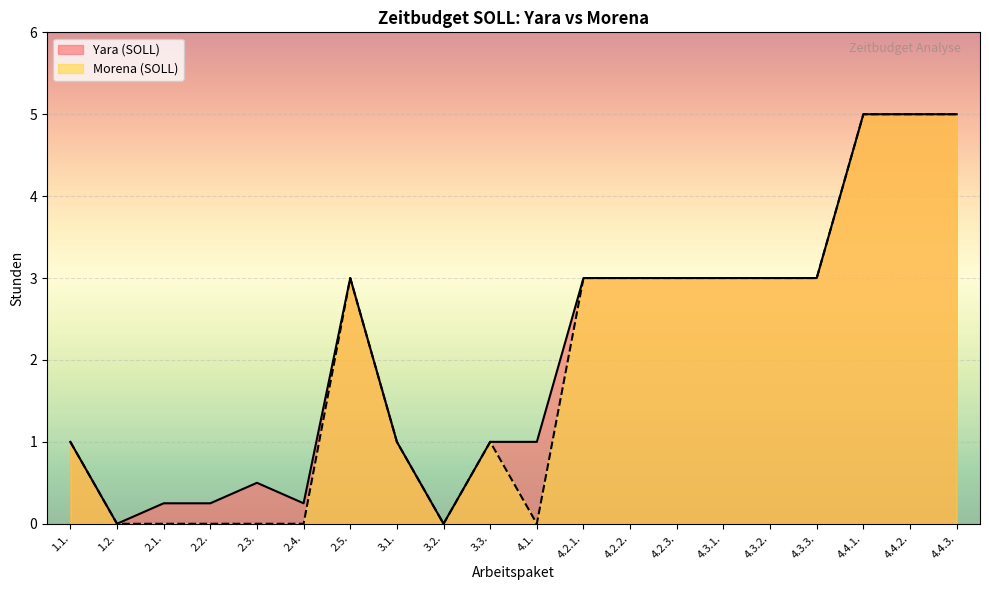

What is the label of the 13th point from the left?

4.2.2.